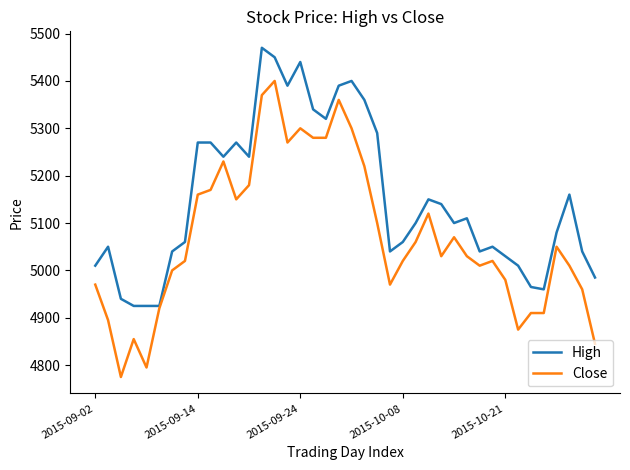

Which series has the largest total across all categories?

High